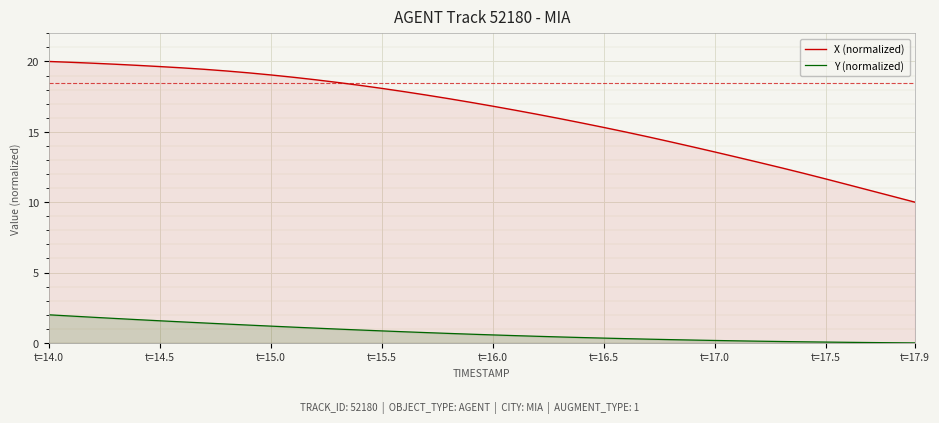

What is the minimum value for X (normalized)?

10.0